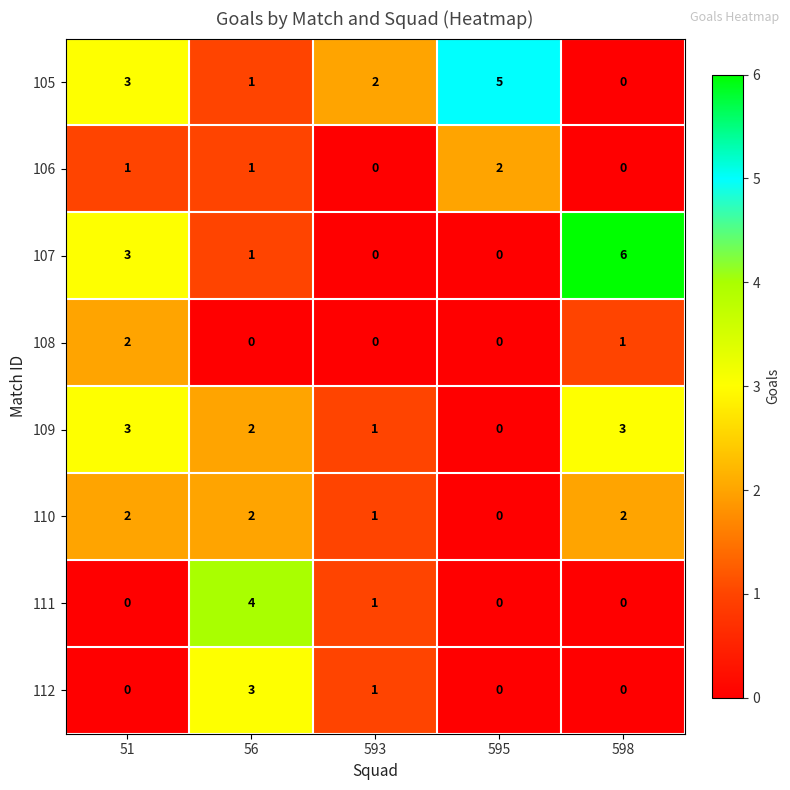

How many values in 110 are above zero?

4